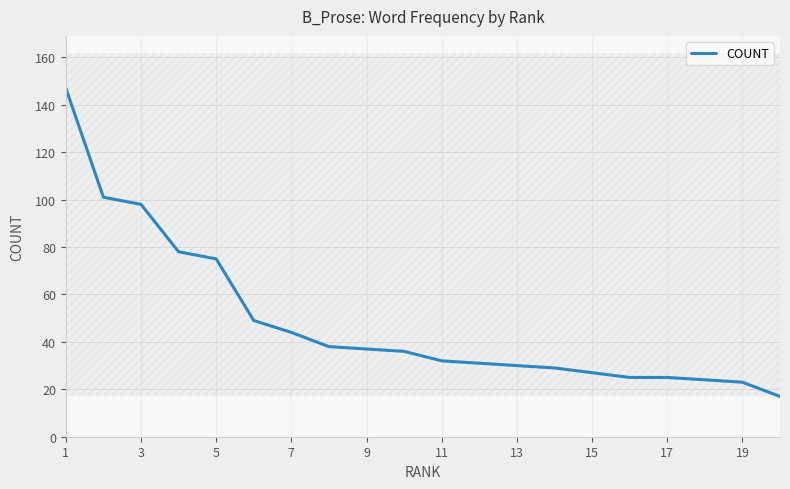

The COUNT series shows 25 at 17. True or false?

True